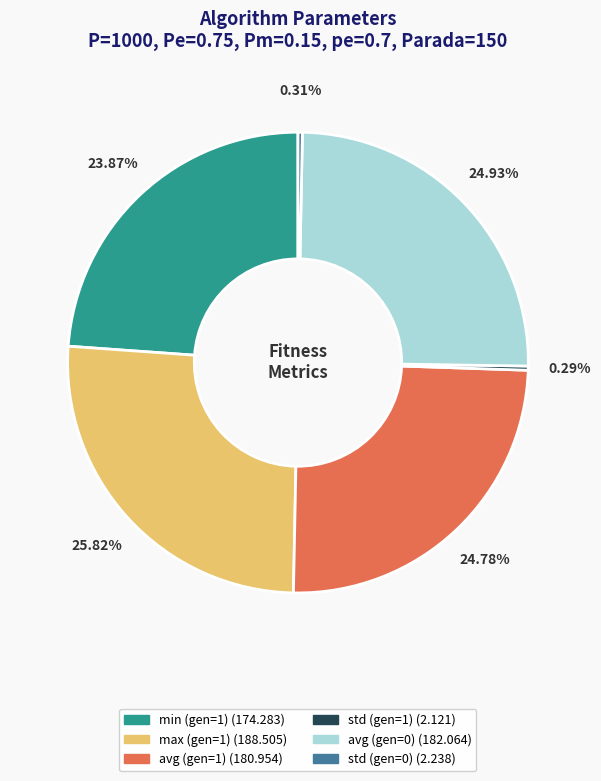

Which has a higher value, std (gen=1) or min (gen=1)?

min (gen=1)